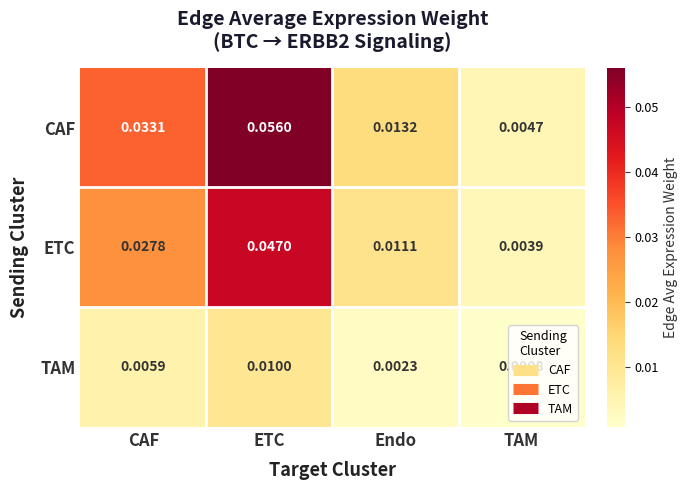

At CAF, list the series in order from smallest to largest.

TAM, ETC, CAF